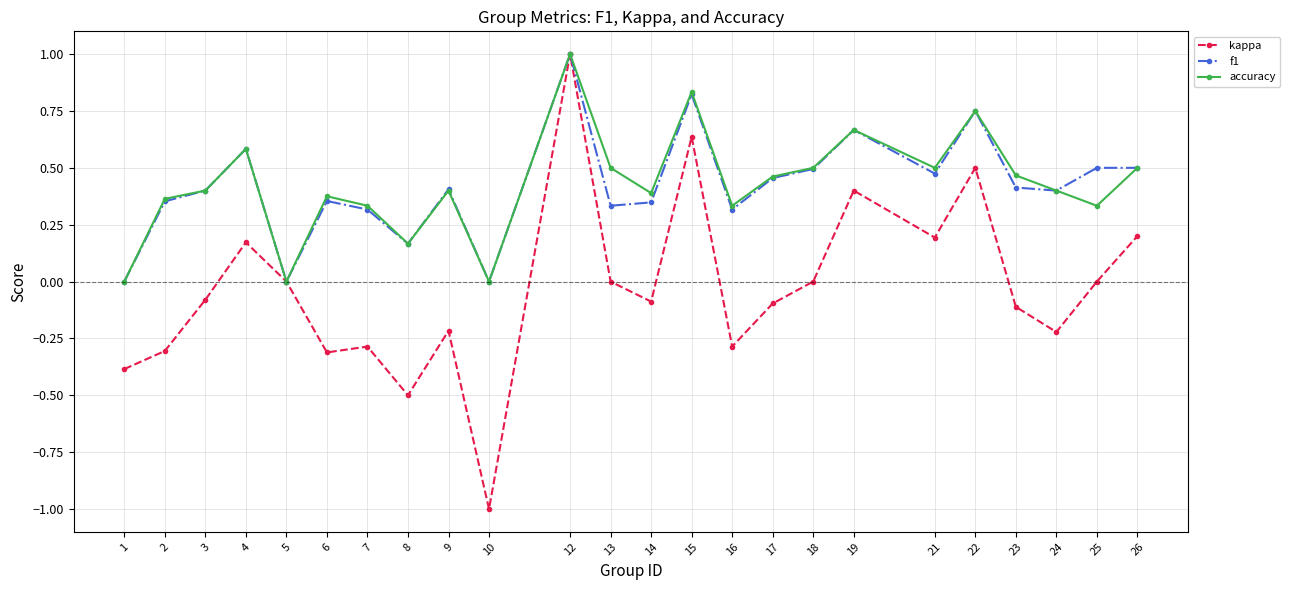

At which category does the chart reach its minimum across all series?

10